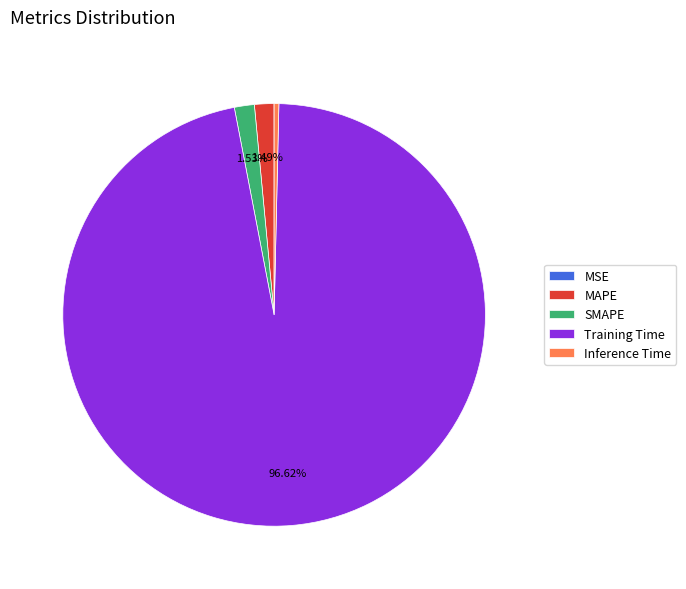

Which has a higher value, Inference Time or Training Time?

Training Time